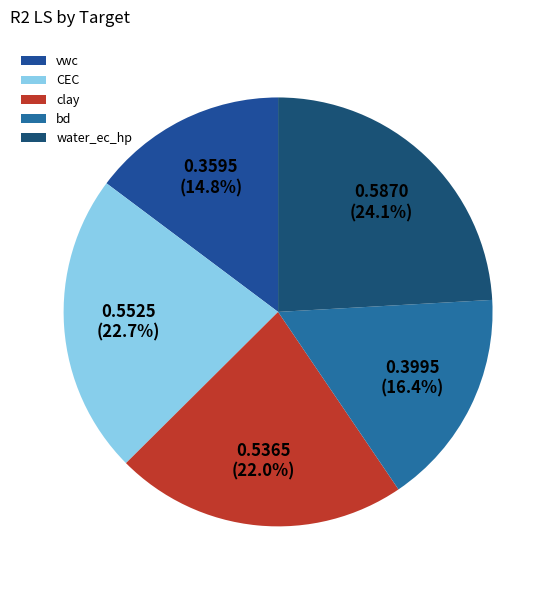

To the nearest percent, what percentage of the pie is vwc?

15%